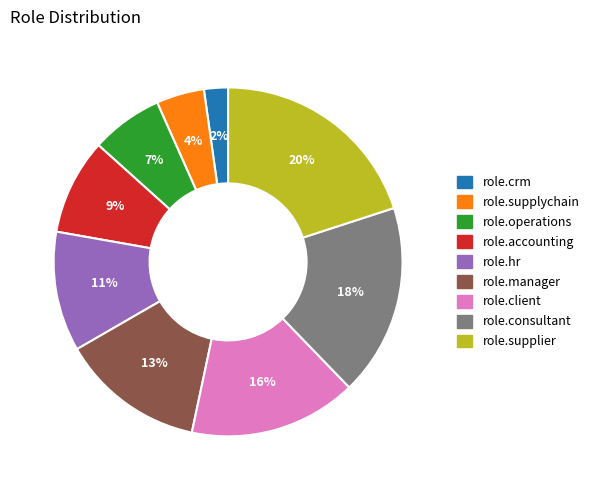

How many slices are in this pie chart?

9